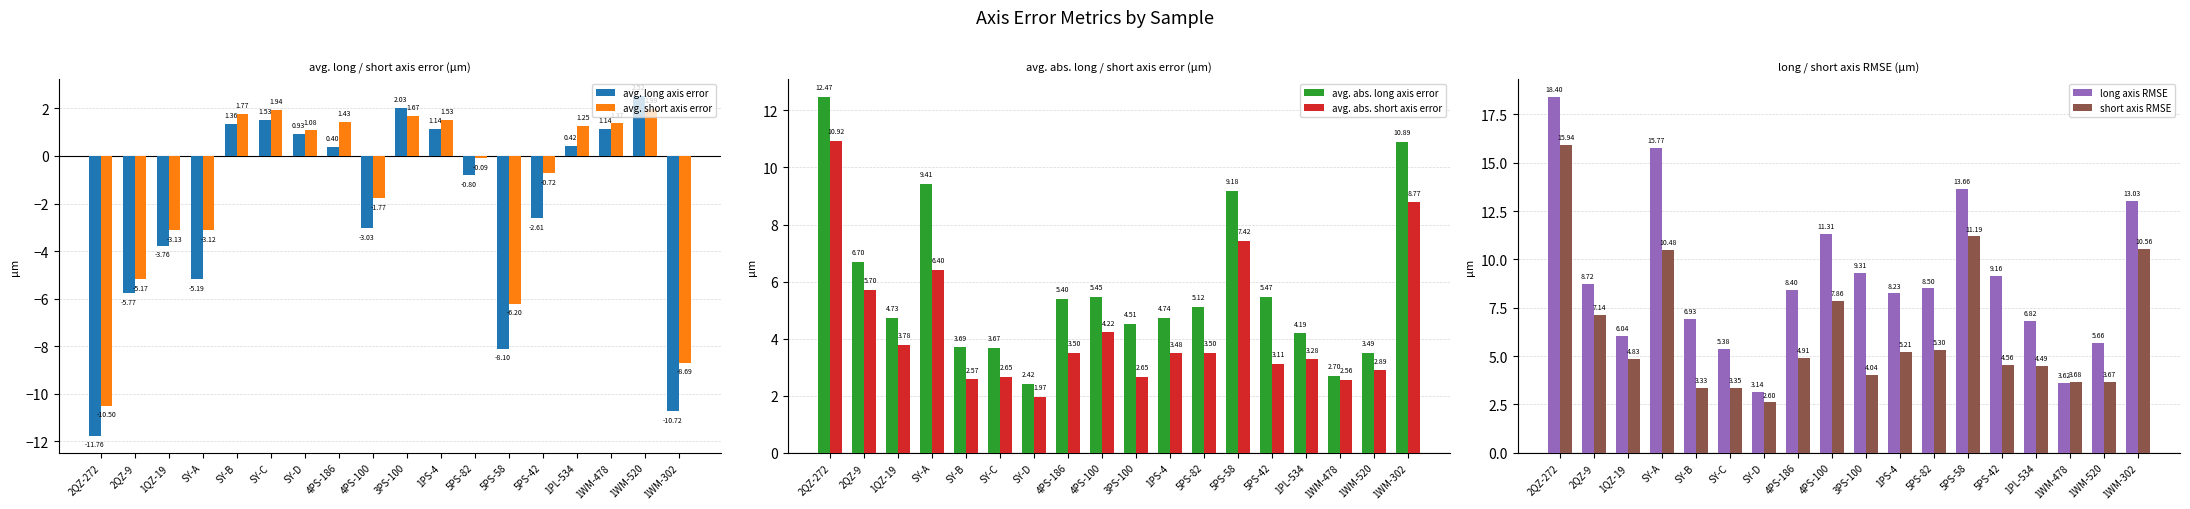

How many distinct data groups are displayed?

6